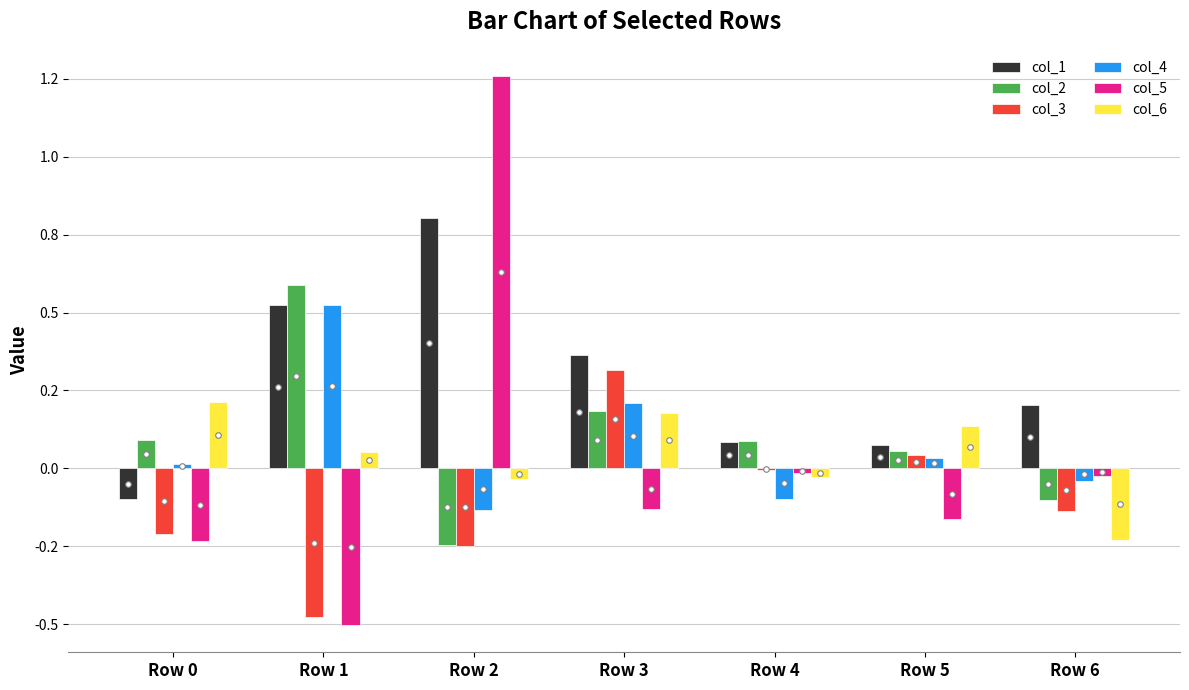

What are all the series names shown in the legend?

col_1, col_2, col_3, col_4, col_5, col_6